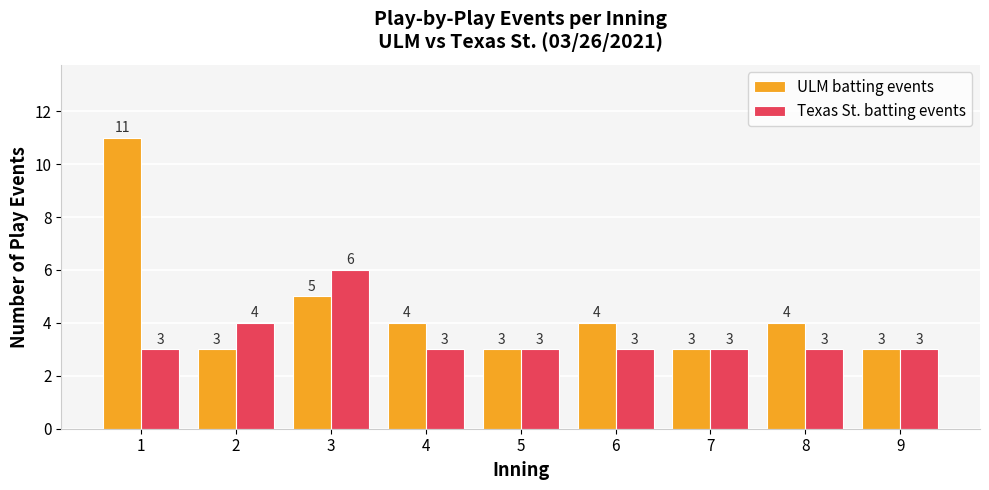

How many ULM batting events values are between 3 and 4?

7